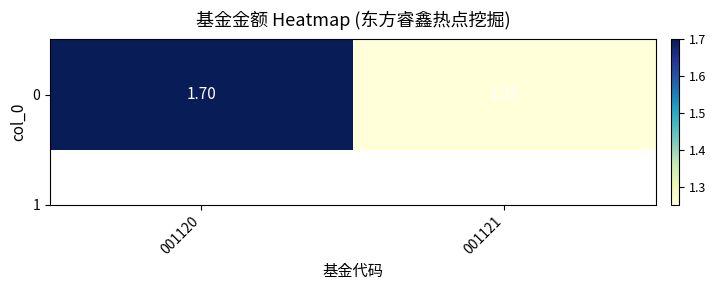

Reading left to right, what are all the values shown in this chart?

1.7	1.2